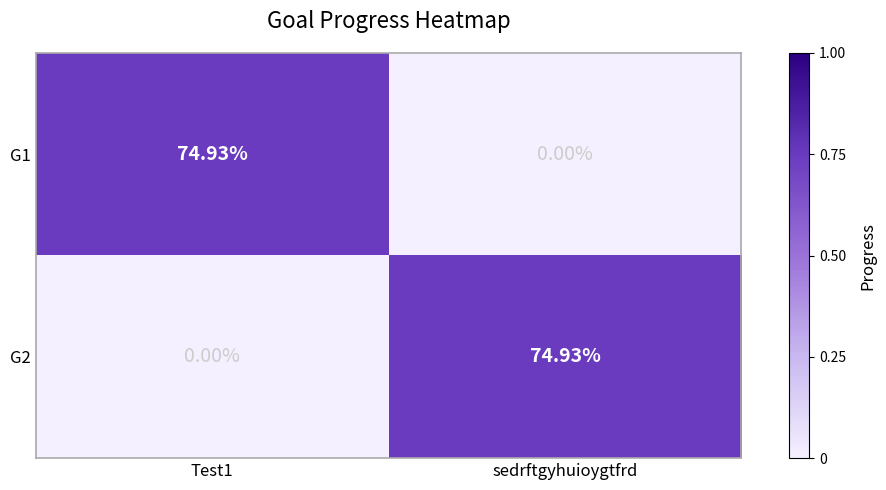

Where does the G2 series first go above 74?

sedrftgyhuioygtfrd